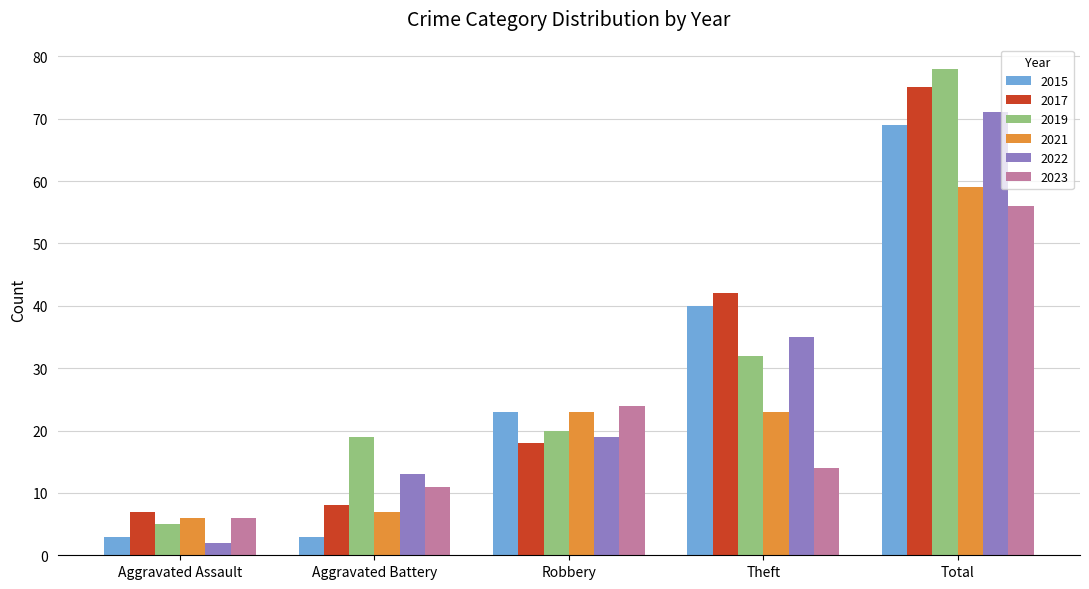

At which label does 2015 reach its peak?

Total